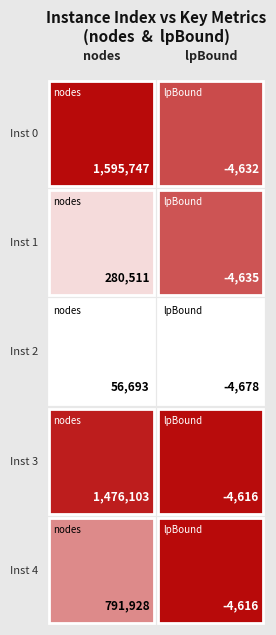

Reading left to right, transcribe all the data shown in this chart.

0: nodes=1595747.0	lpBound=-4632.3
1: nodes=280511.0	lpBound=-4634.8
2: nodes=56693.0	lpBound=-4678.3
3: nodes=1476103.0	lpBound=-4616.3
4: nodes=791928.0	lpBound=-4615.9